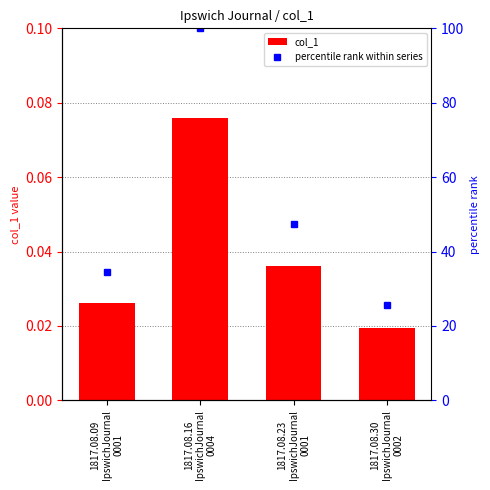

What are all the series names shown in the legend?

col_1, percentile rank within series